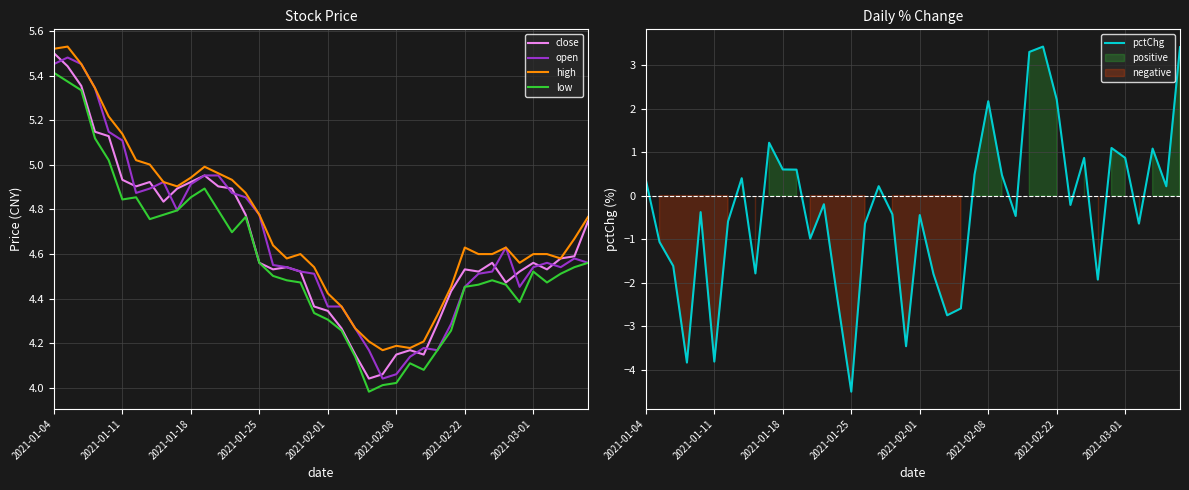

What are all the series names shown in the legend?

close, open, high, low, pctChg